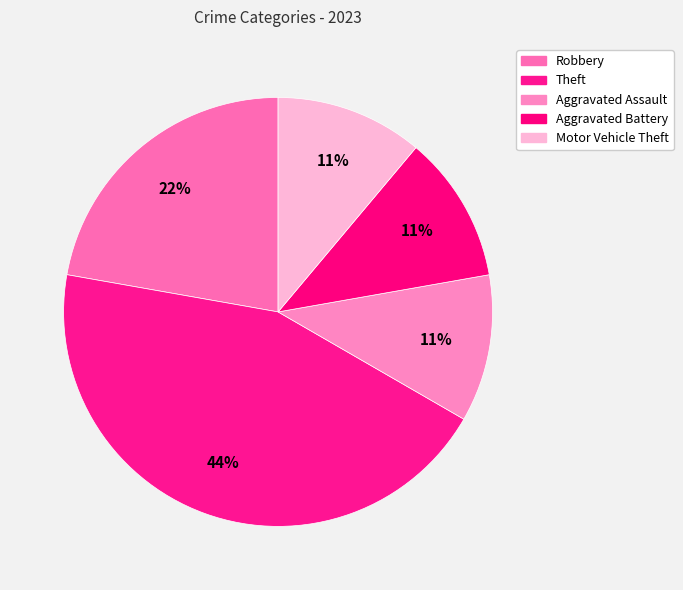

How many segments does this pie chart have?

5